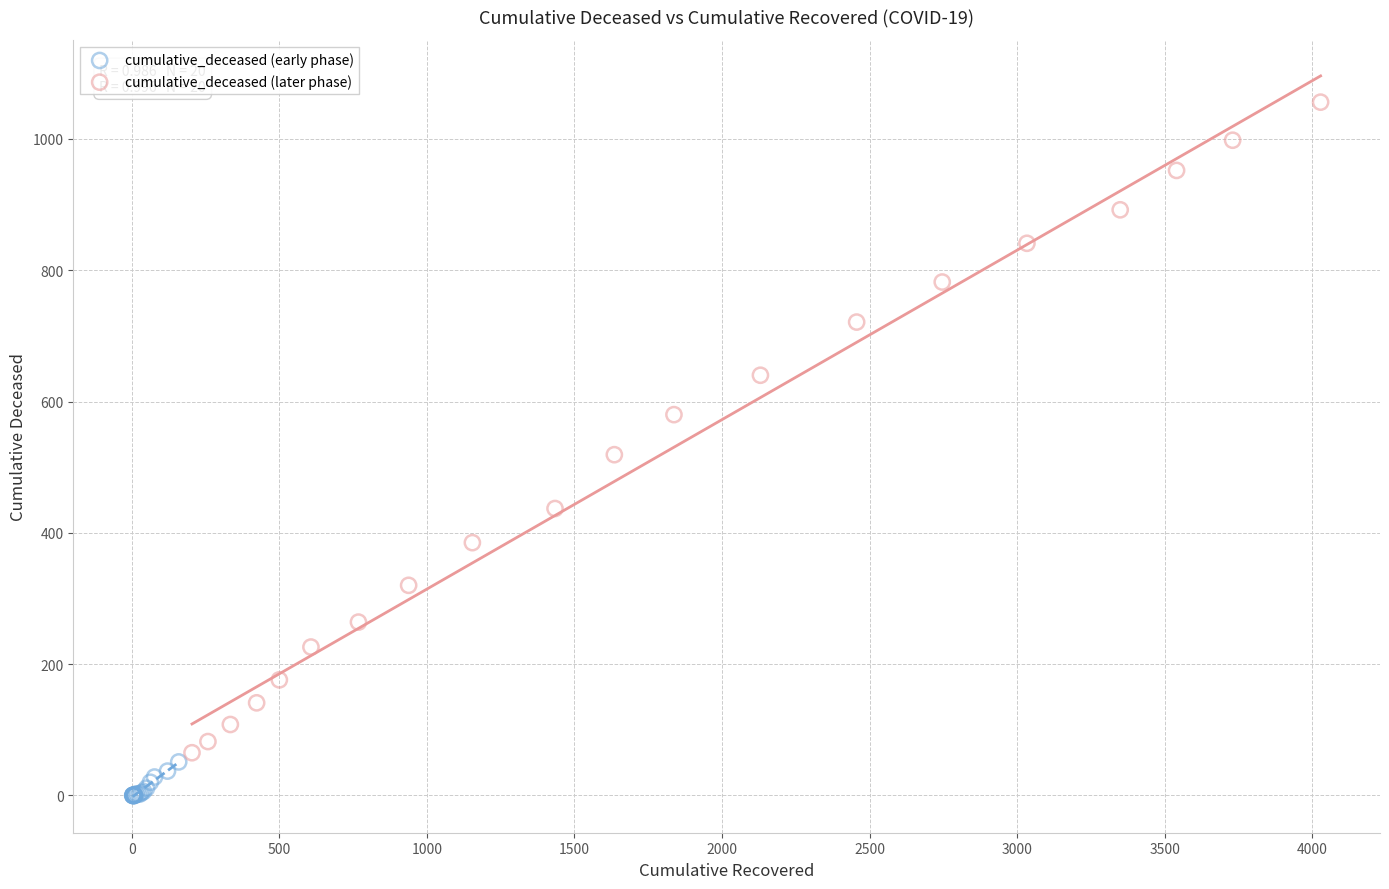

Which series reaches the maximum Y coordinate?

cumulative_deceased (later phase)